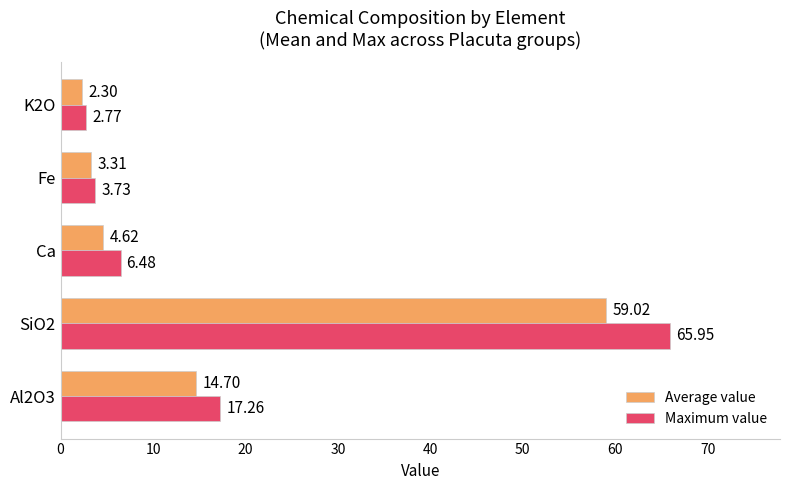

Which category has the lowest value in the Average value series?

K2O